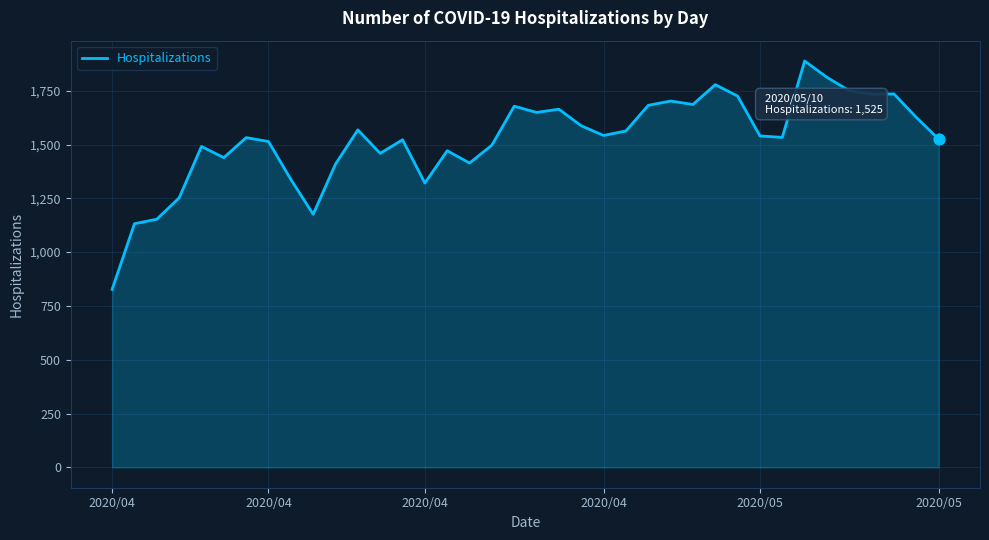

What is the difference between the maximum and minimum values?

1061